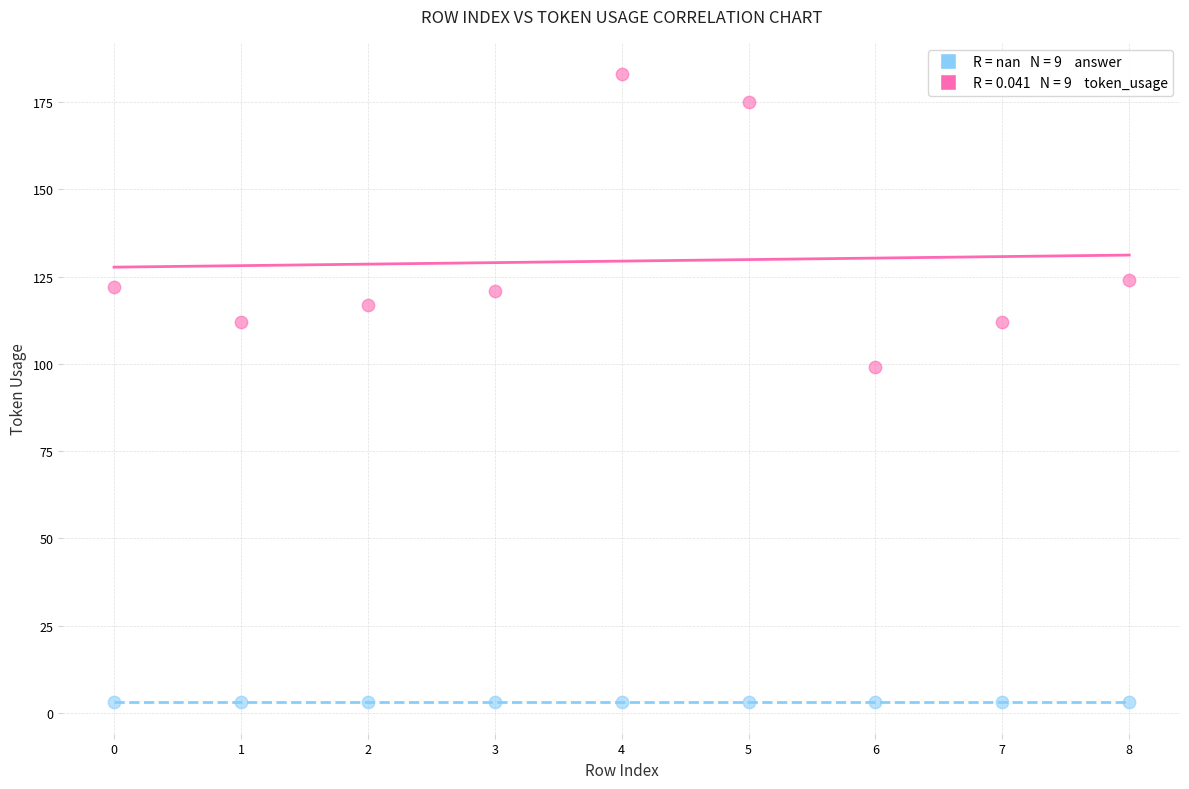

Across all series, what Y value is closest to 93?

99